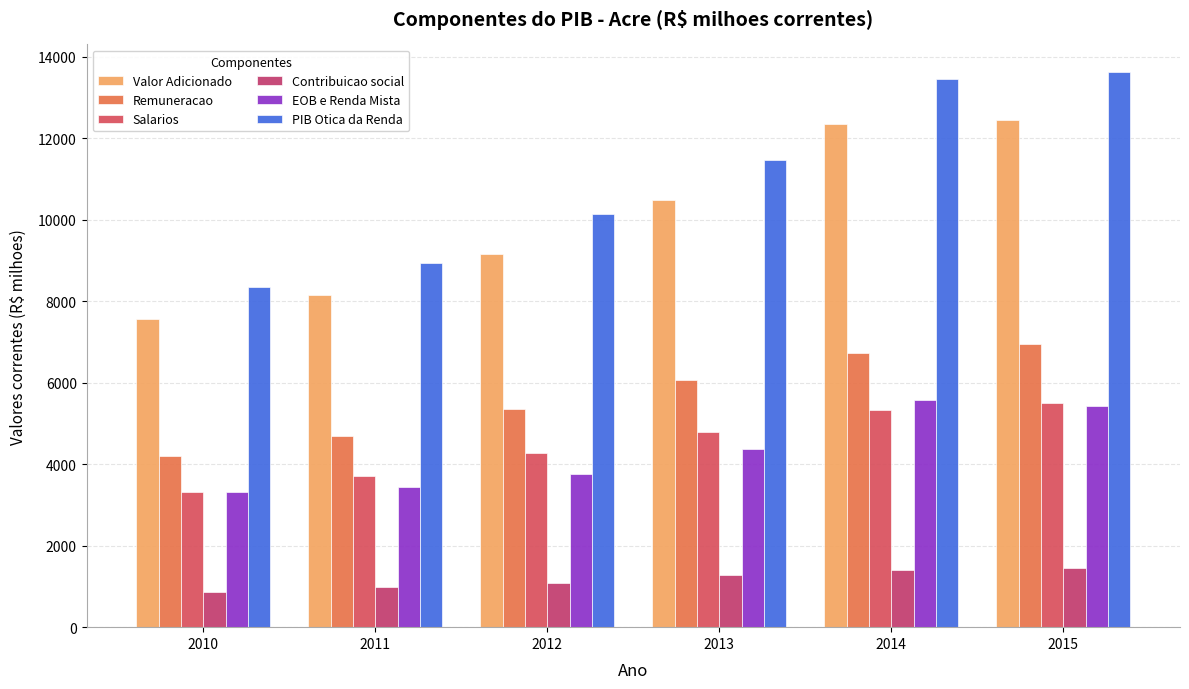

Which series changed the most between 2014 and 2015?

Remuneracao